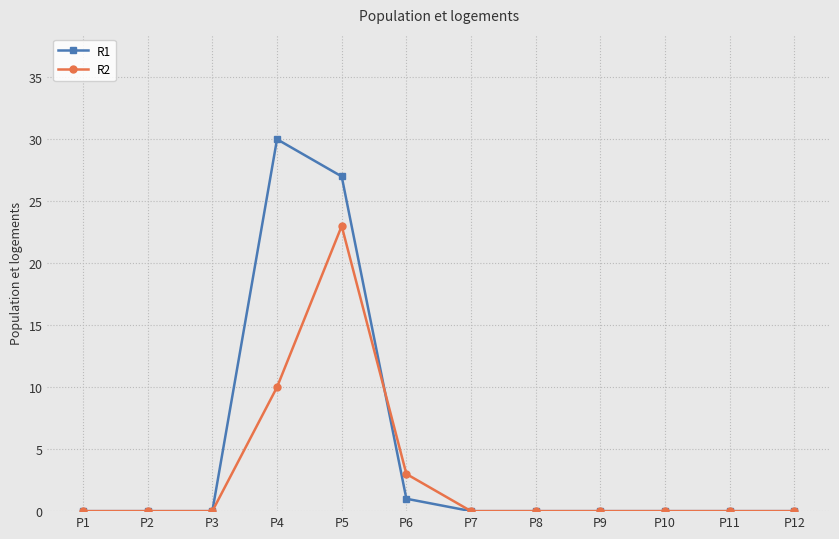

At which label does R2 reach its peak?

P5